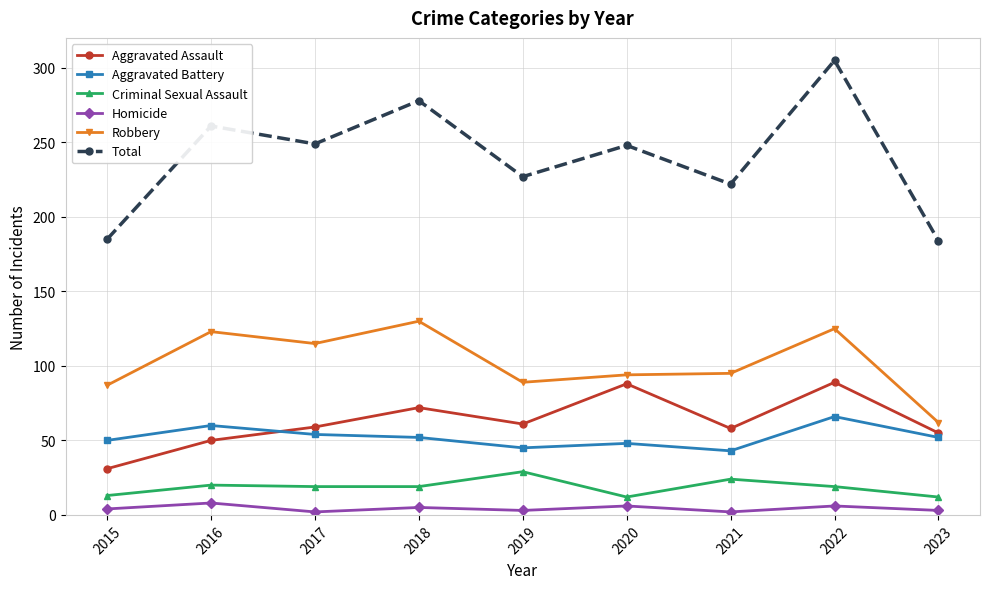

True or false: Aggravated Battery and Total cross at least once.

False